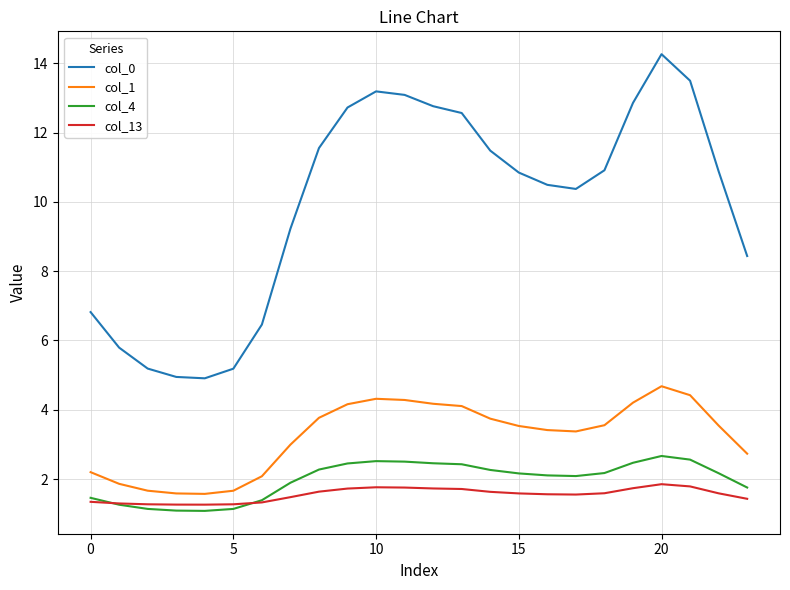

What is the maximum value shown in the chart?

14.3